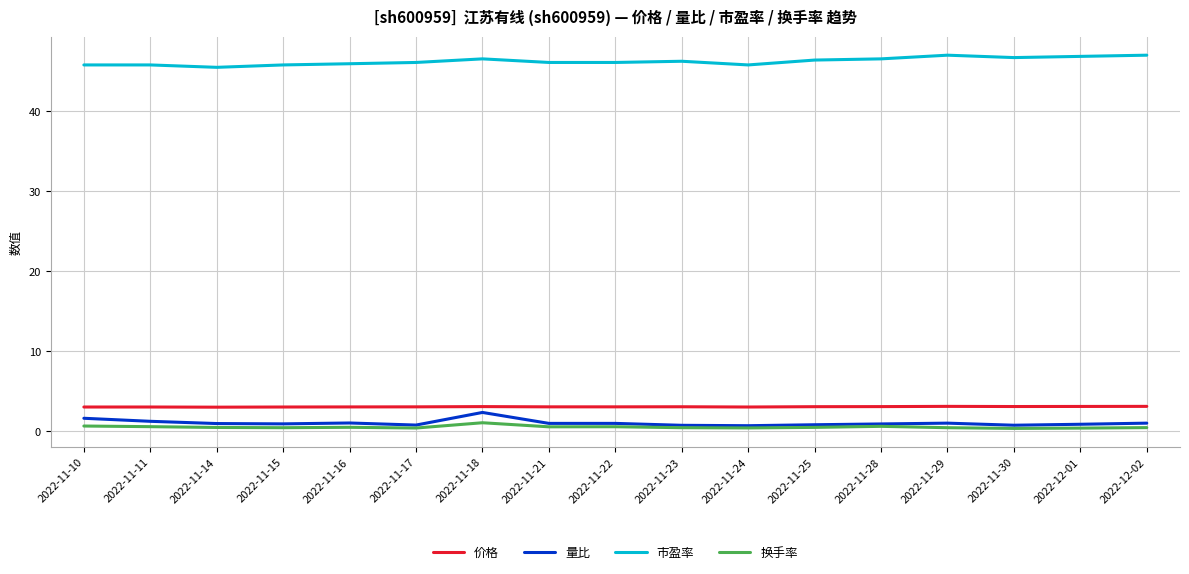

Is the value of 换手率 at 2022-11-21 greater than the value of 市盈率 at 2022-11-24?

No